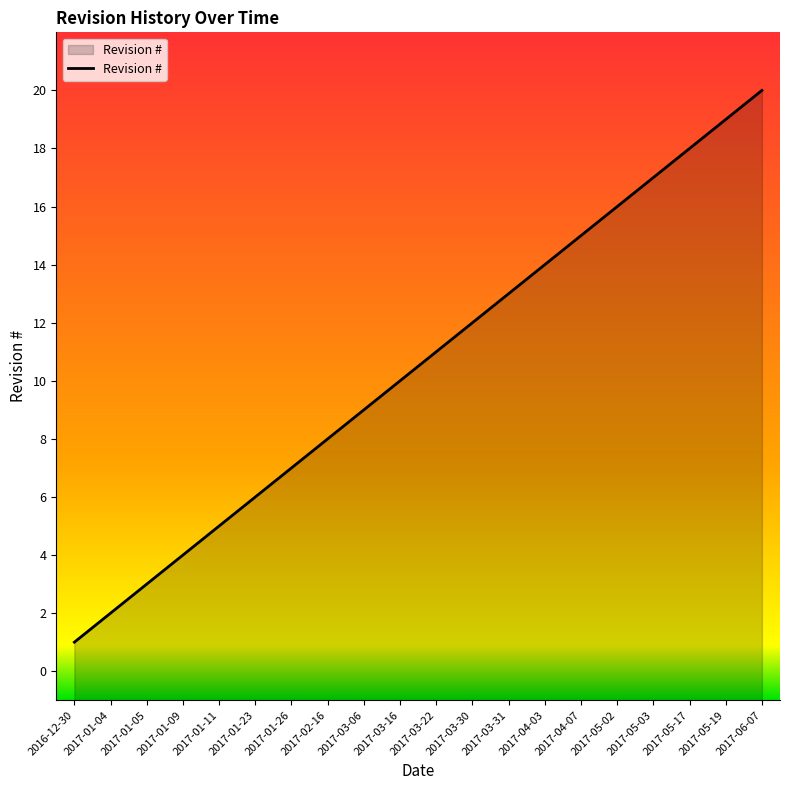

What is the value of the 2nd point from the left?

2